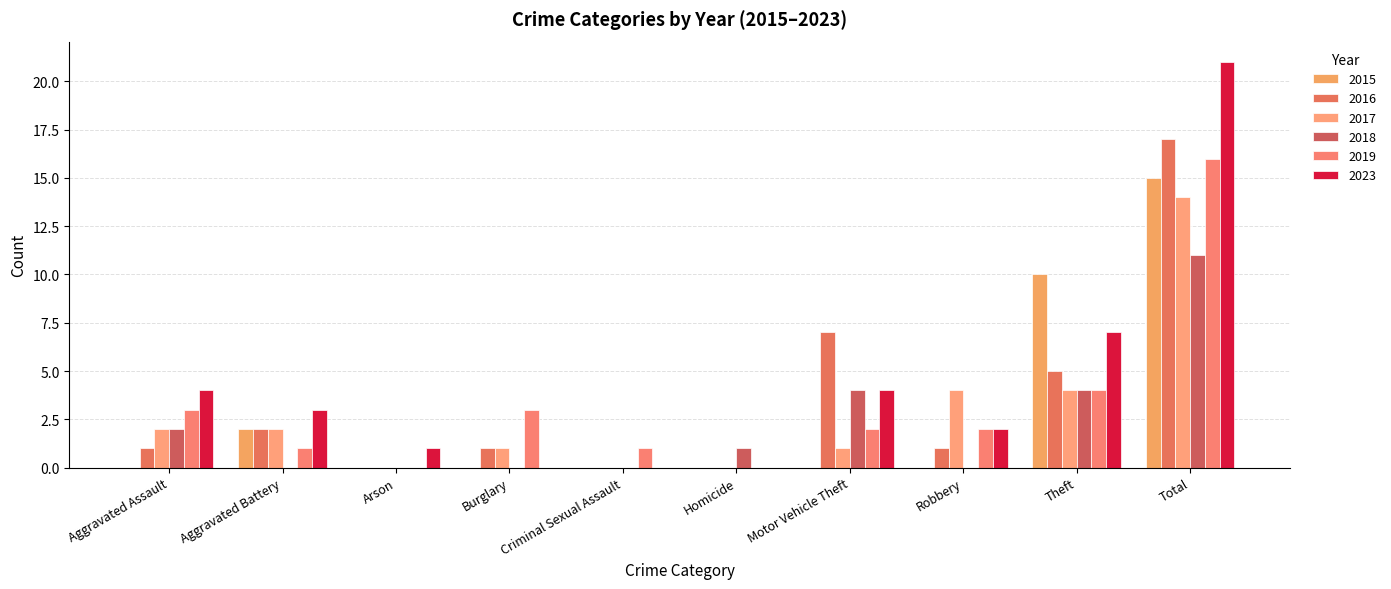

Which series has the widest spread of values?

2023